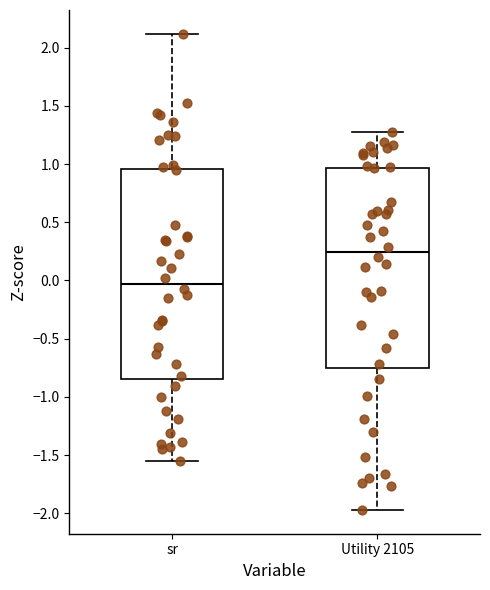

Which box's median line is the lowest?

sr